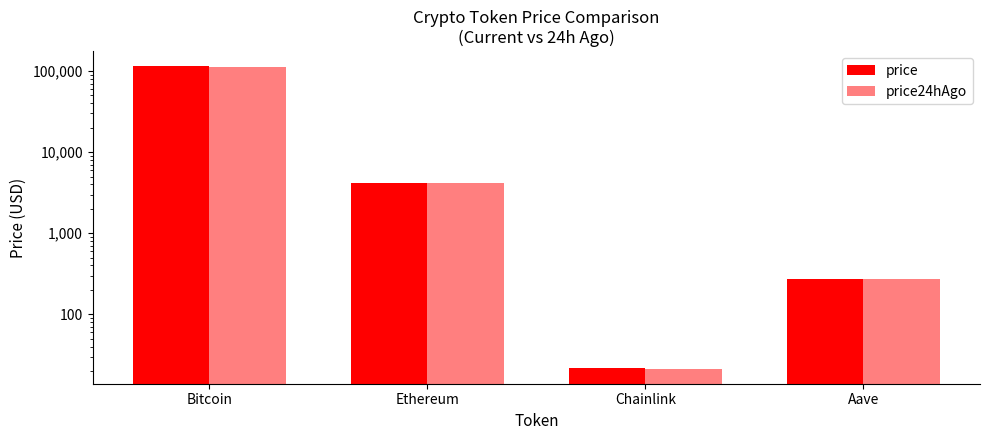

What is the label of the 4th bar from the right?

Bitcoin